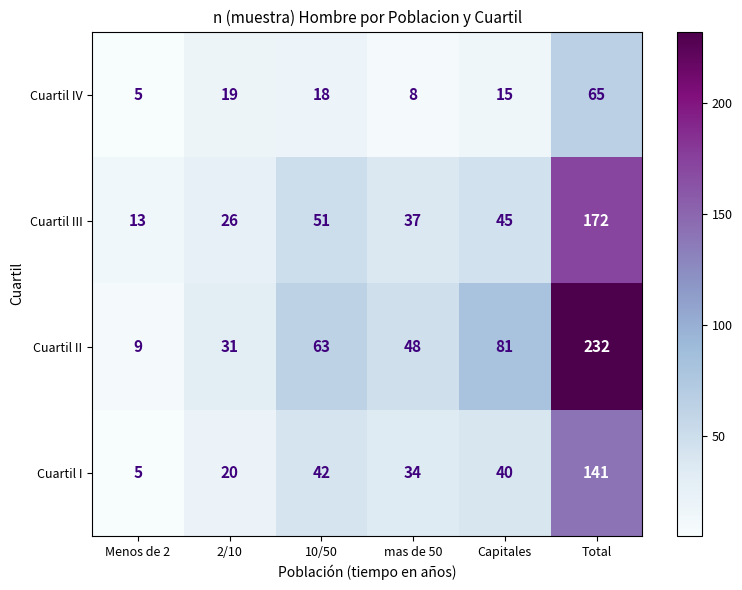

What is the smallest value displayed?

5